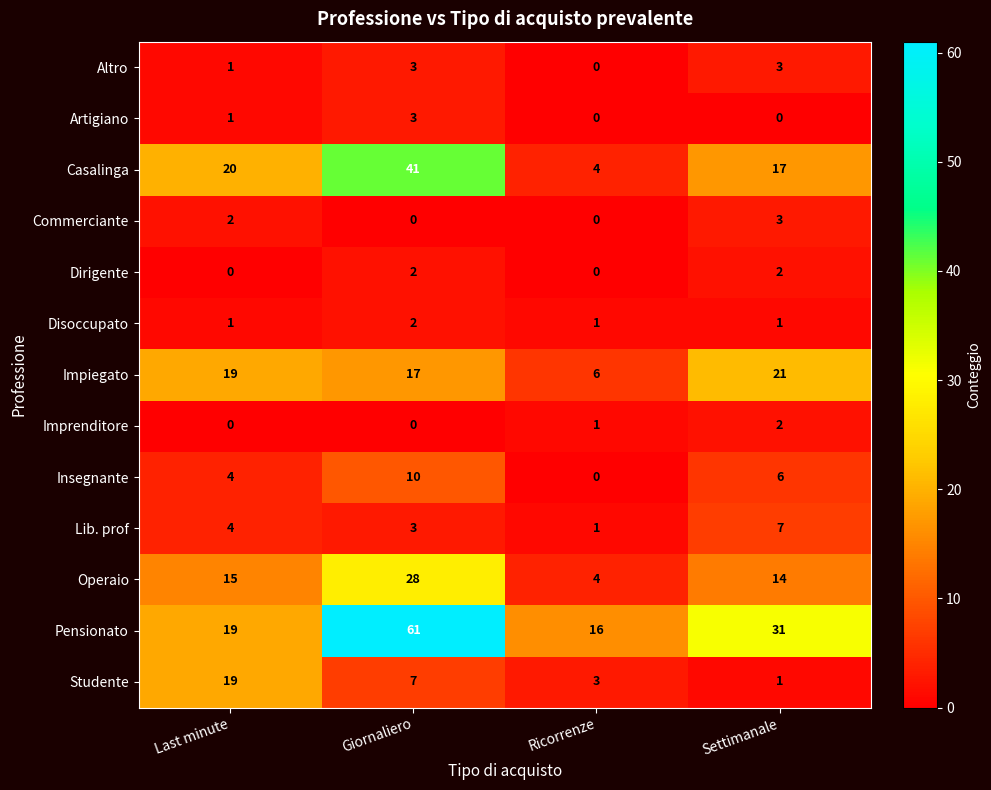

What is the average value of the Insegnante series?

5